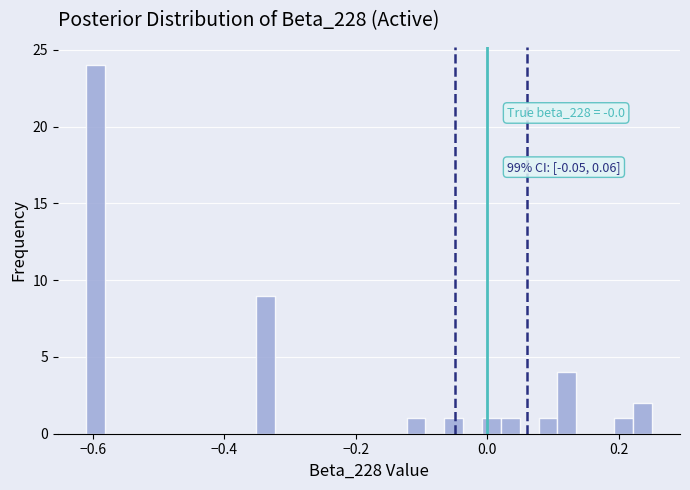

Around what value on the x-axis is the tallest bar? Give the approximate position of its centre, as read against the axis.

-0.60